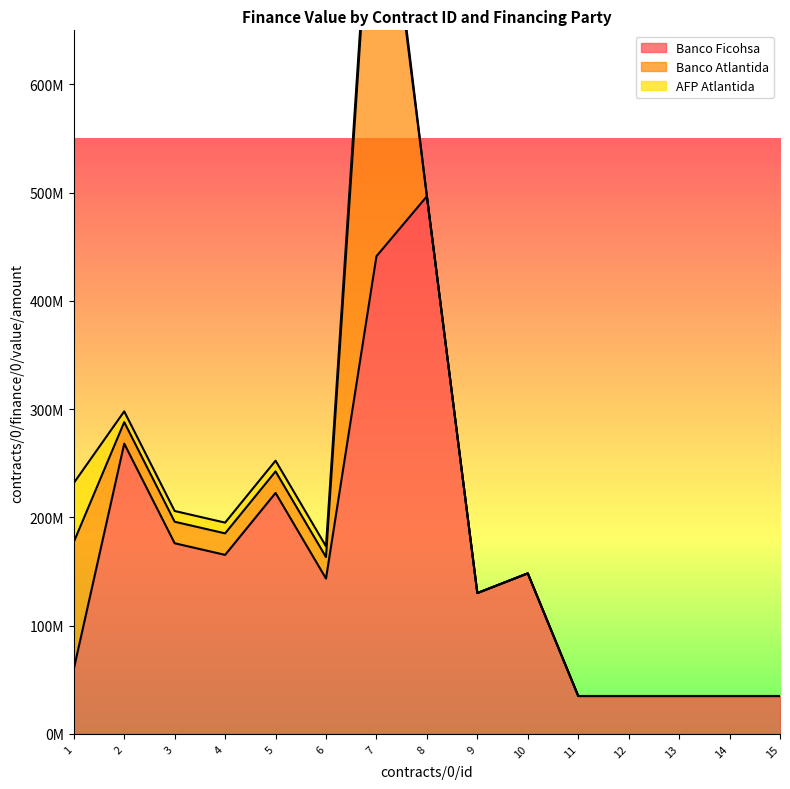

Reading left to right, extract all data points from this chart.

Banco Ficohsa: 1=60000000.0	2=268180080.0	3=176130573.0	4=165389878.0	5=222627514.0	6=143511596.0	7=441309719.0	8=496700549.5	9=130119908.0	10=148328629.0	11=35000000.0	12=35000000.0	13=35000000.0	14=35000000.0	15=35000000.0
Banco Atlantida: 1=117250000.0	2=19866402.0	3=19866402.0	4=19866402.0	5=19866402.0	6=19866402.0	7=426000000.0	8=0.0	9=0.0	10=0.0	11=0.0	12=0.0	13=0.0	14=0.0	15=0.0
AFP Atlantida: 1=54523550.0	2=9924823.8	3=9924823.8	4=9924823.8	5=9924823.8	6=9924823.8	7=12000000.0	8=0.0	9=0.0	10=0.0	11=0.0	12=0.0	13=0.0	14=0.0	15=0.0